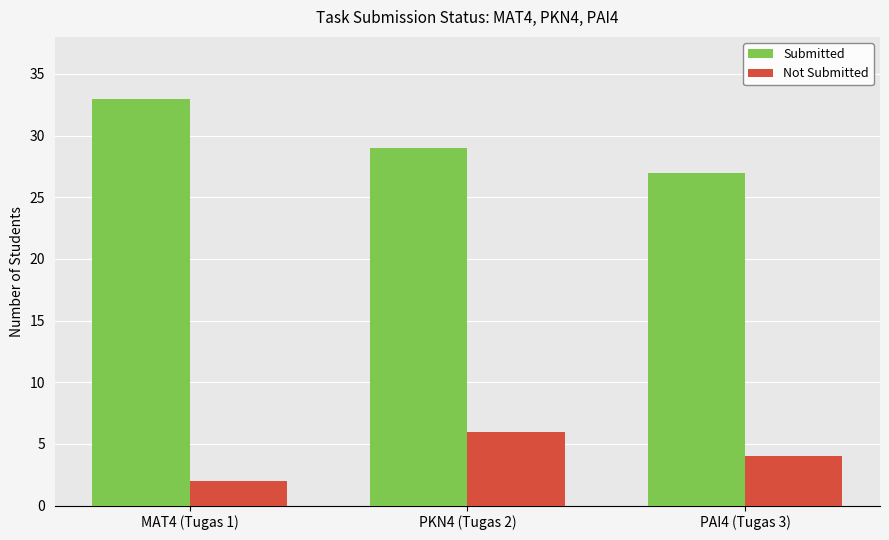

List the series in order of their overall mean, lowest first.

Not Submitted, Submitted